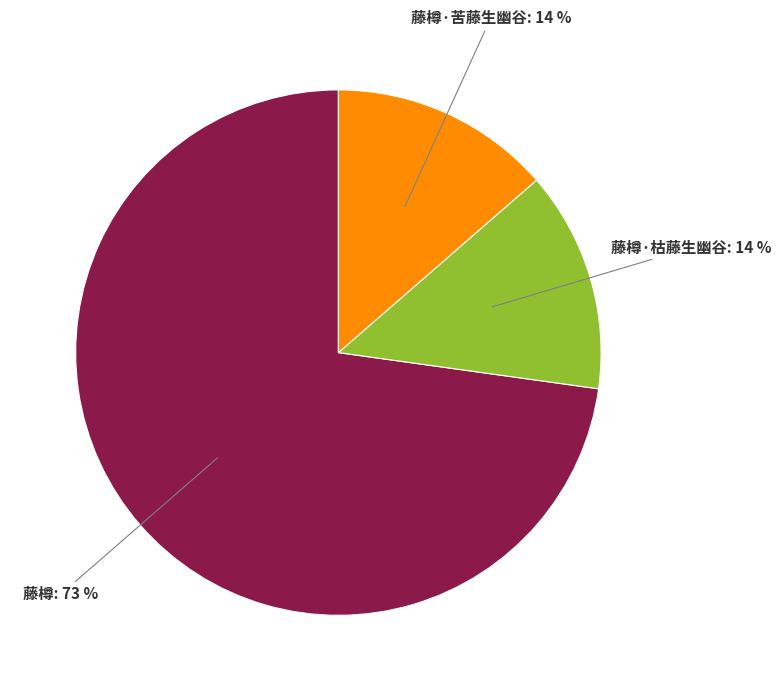

Is there a majority slice in this chart?

Yes